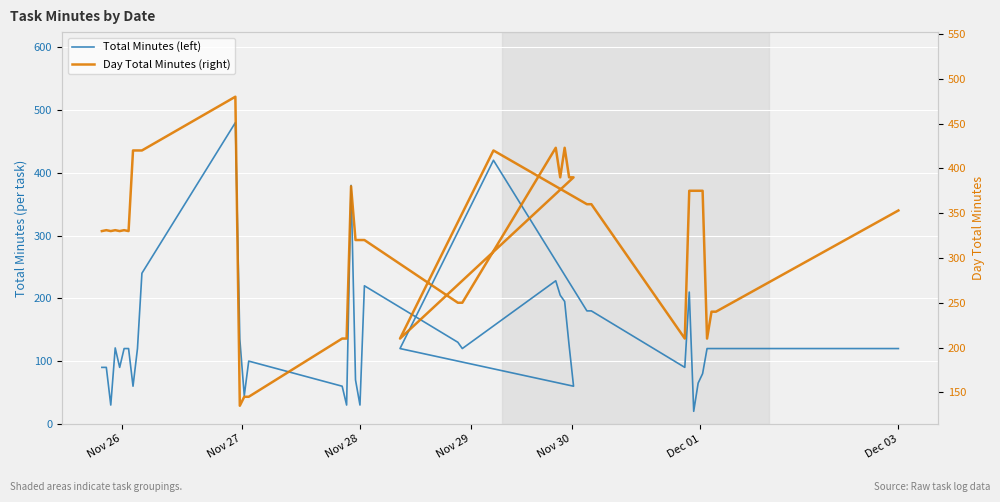

The Day Total Minutes (right) series shows 390 at 25. True or false?

True